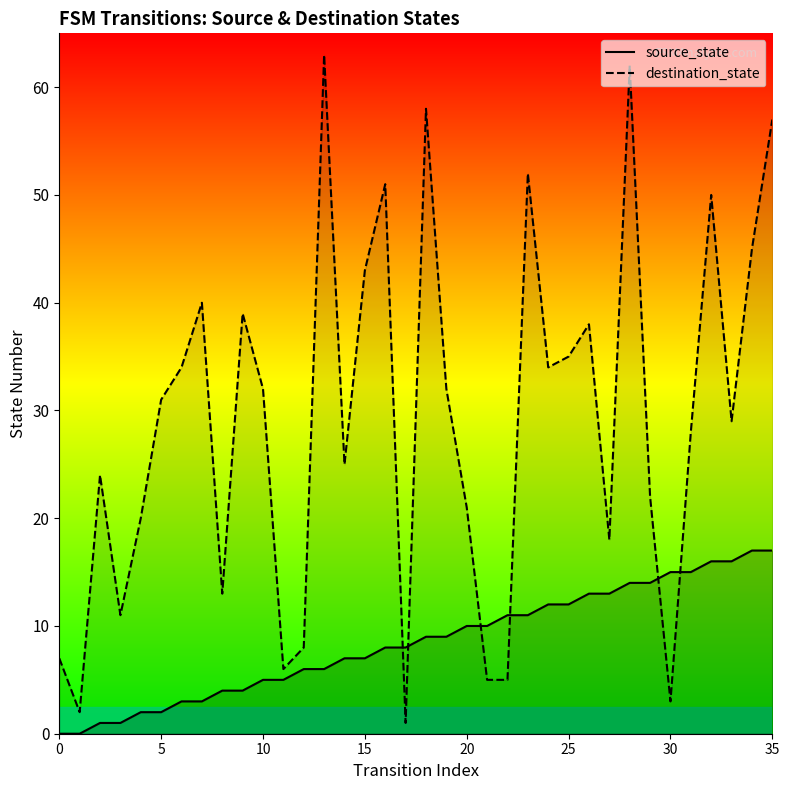

At which category is the sum across all series the highest?

28